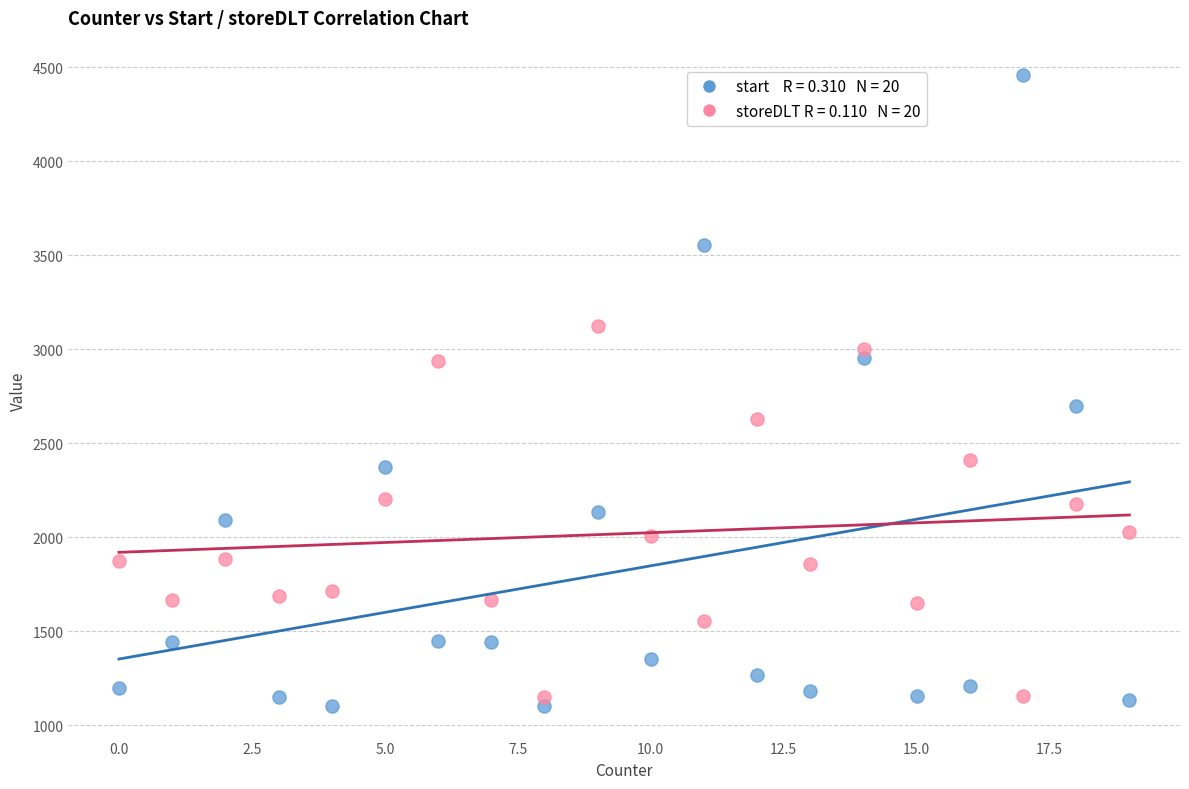

Across all data points, what is the range of Y values (max minus min)?

3358